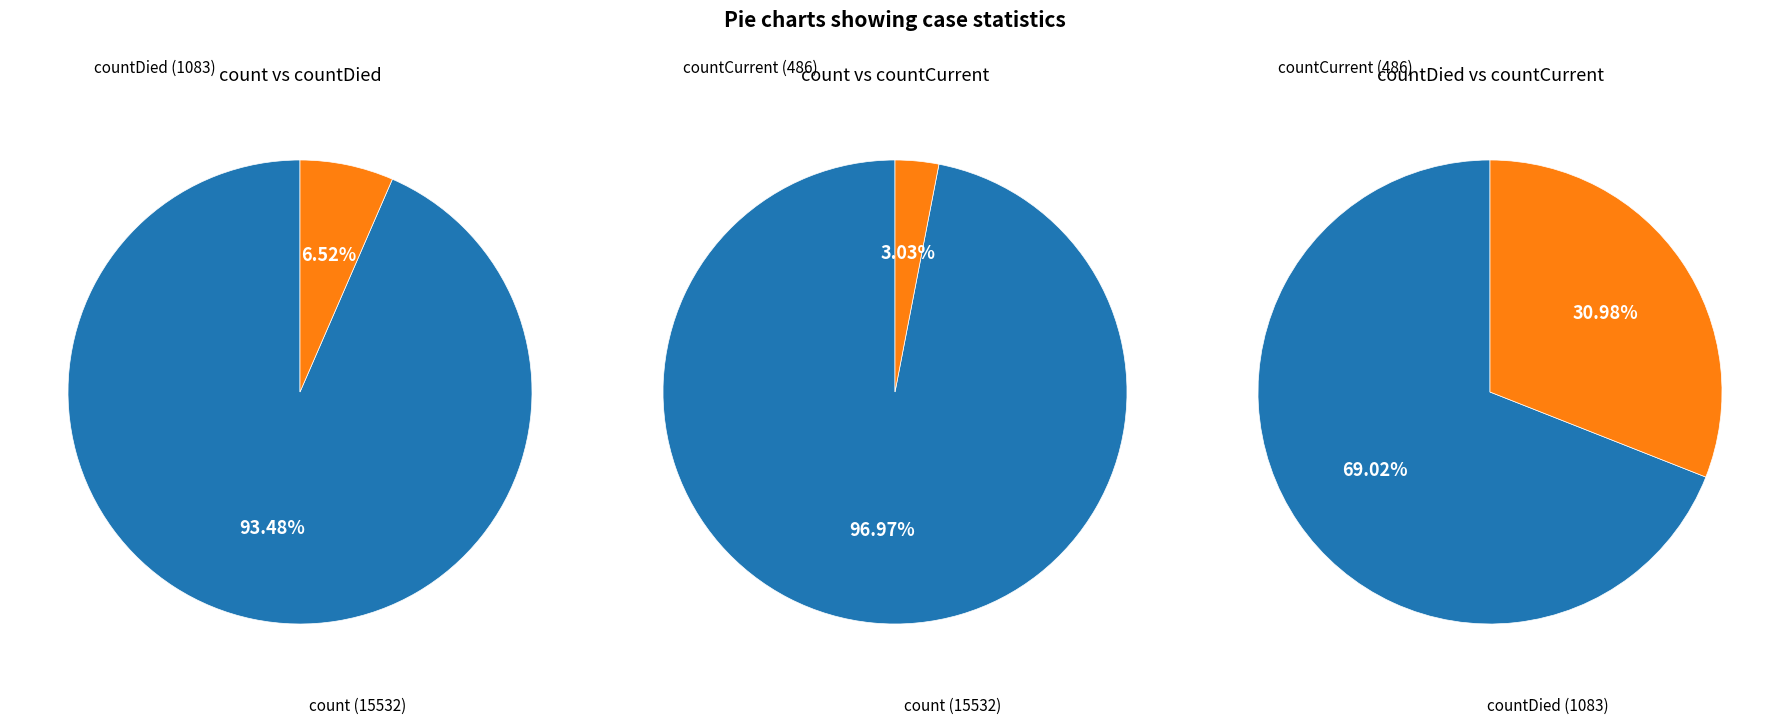

What is the ratio of the value at countDied to the value at countCurrent?

2.2